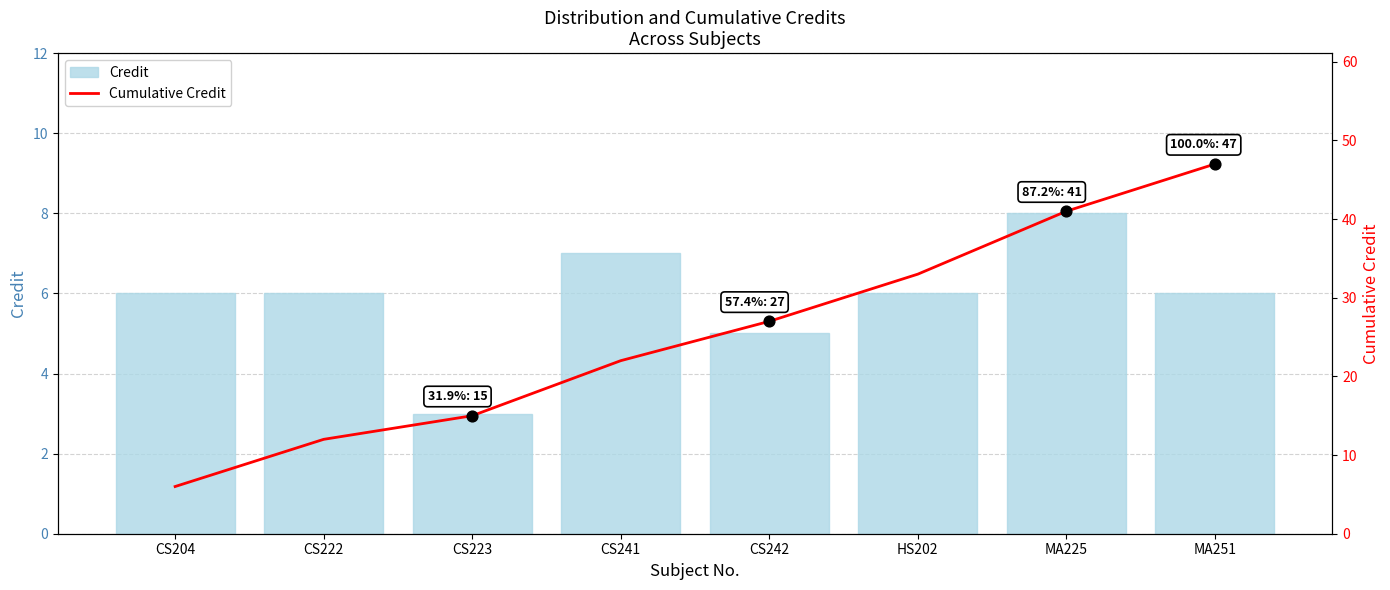

At which category is the sum across all series the highest?

MA251